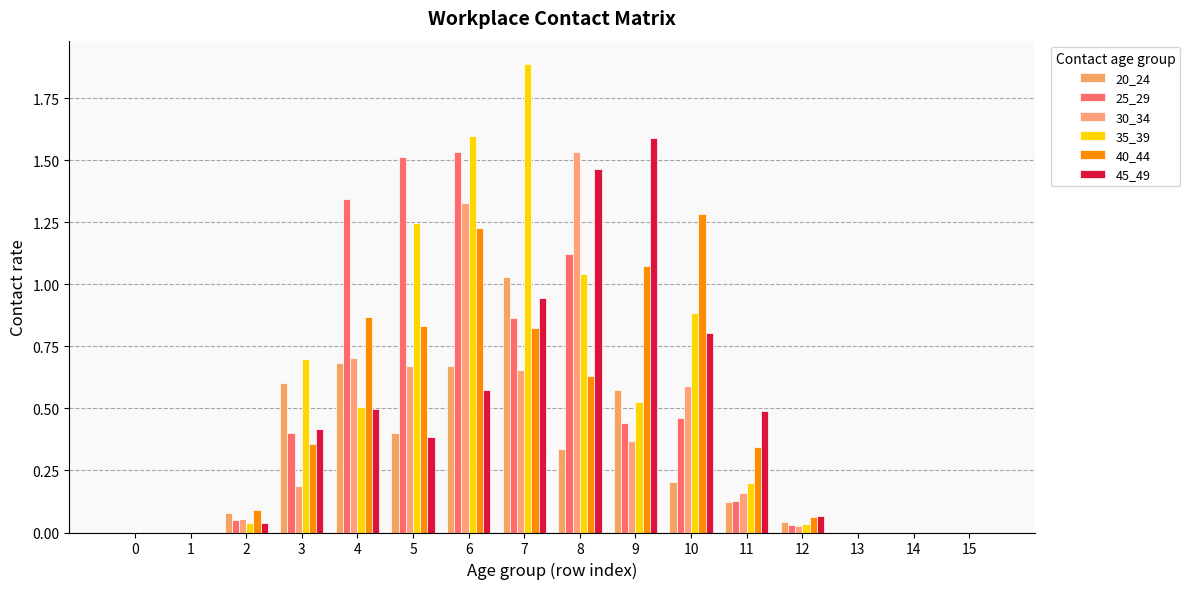

Are the bars grouped side by side (vs. stacked)?

Yes